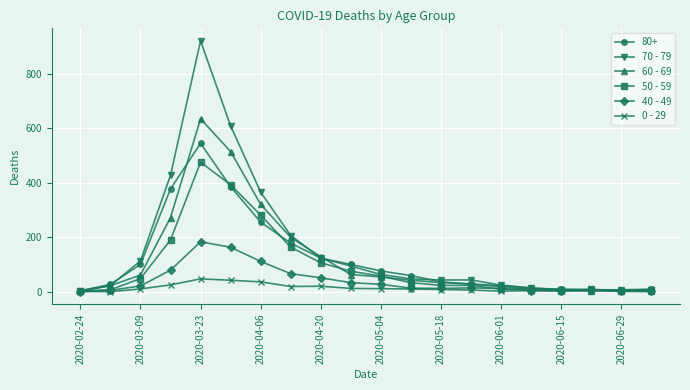

Which series has the largest total across all categories?

70 - 79